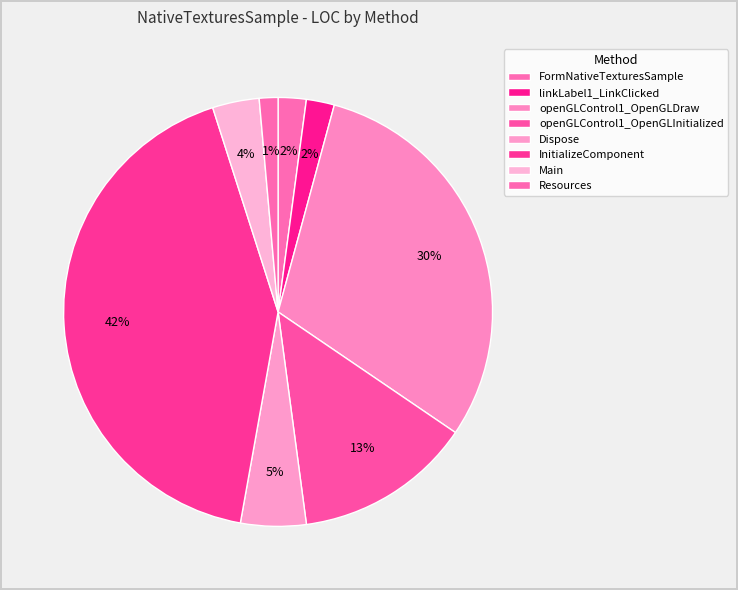

Which category has the biggest portion of the pie?

InitializeComponent